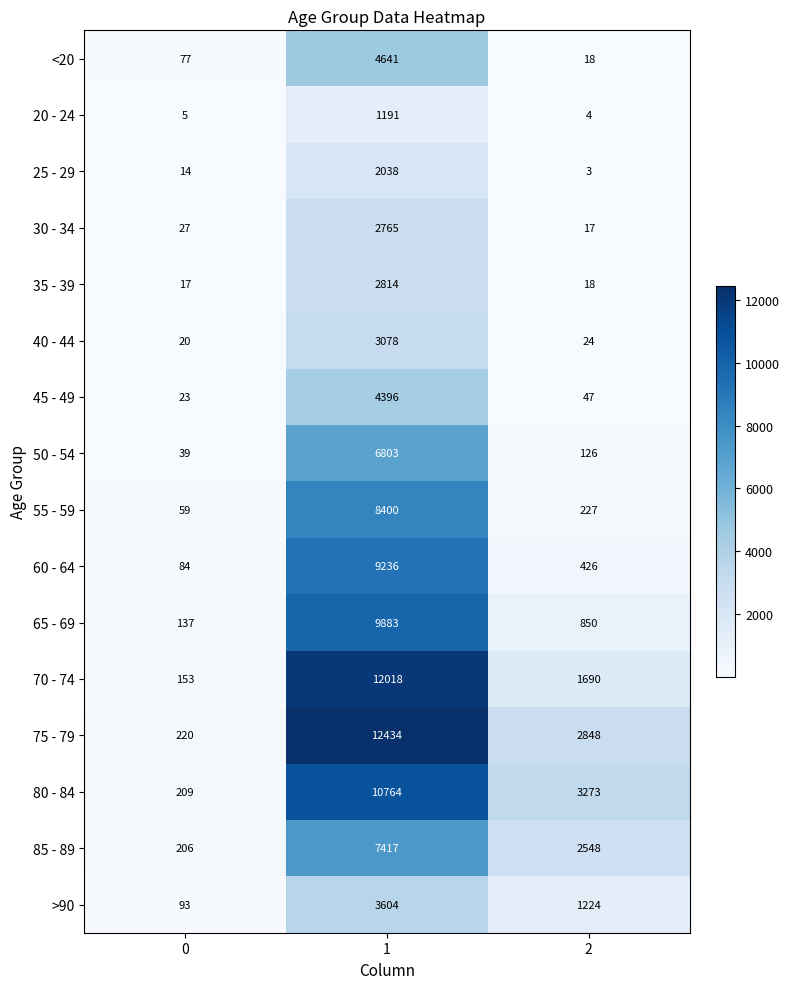

What is the approximate value of 20 - 24 at 1?

1191